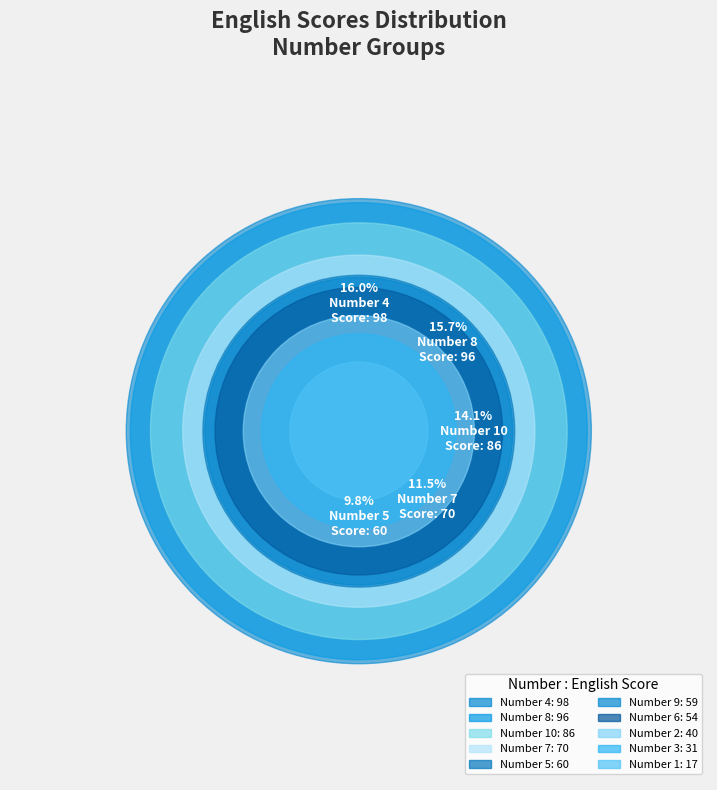

Is 9 the majority of the pie?

No